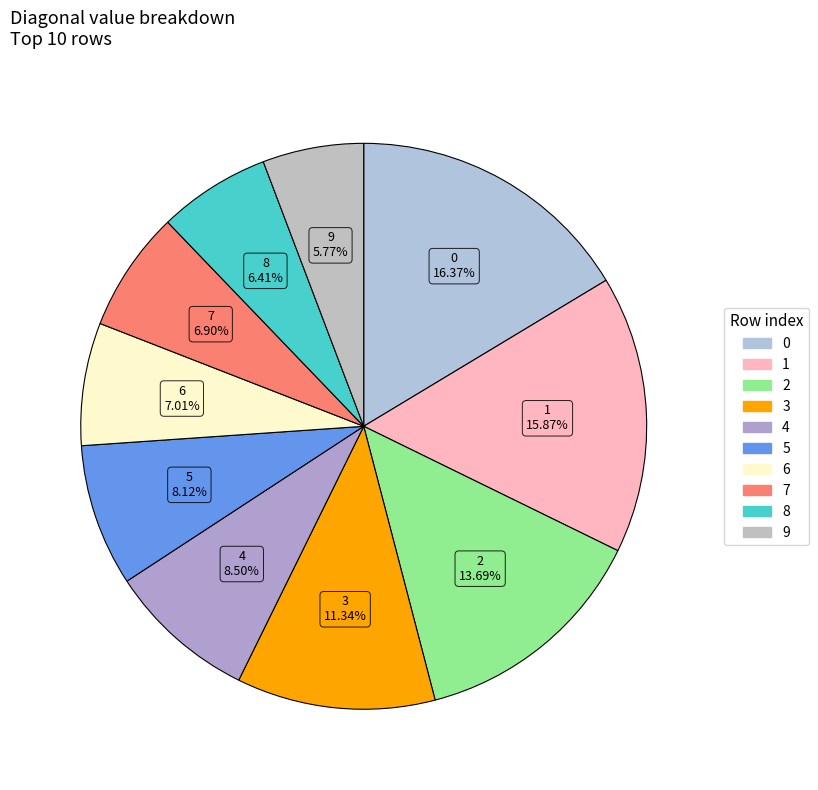

To the nearest percent, what is the average slice percentage?

10%